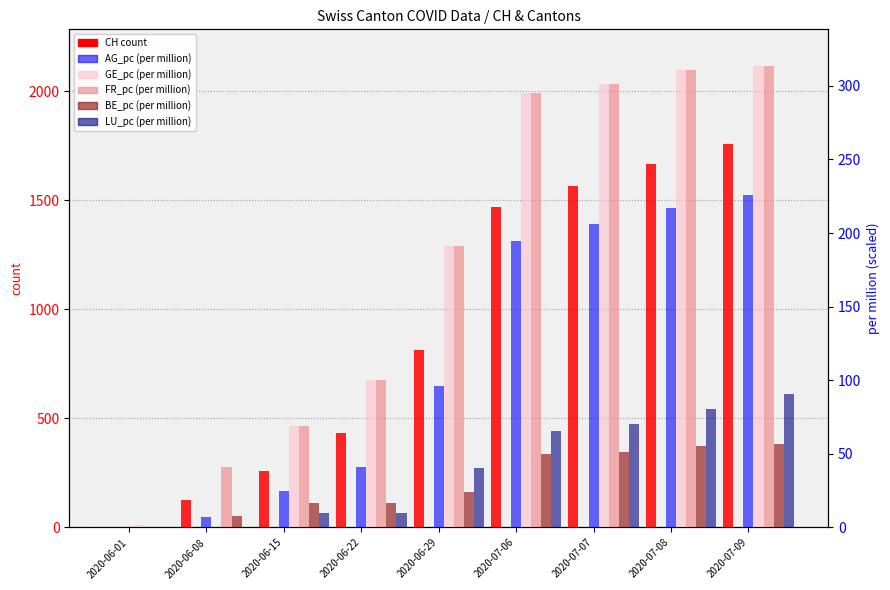

How many bars are there in each group?

6